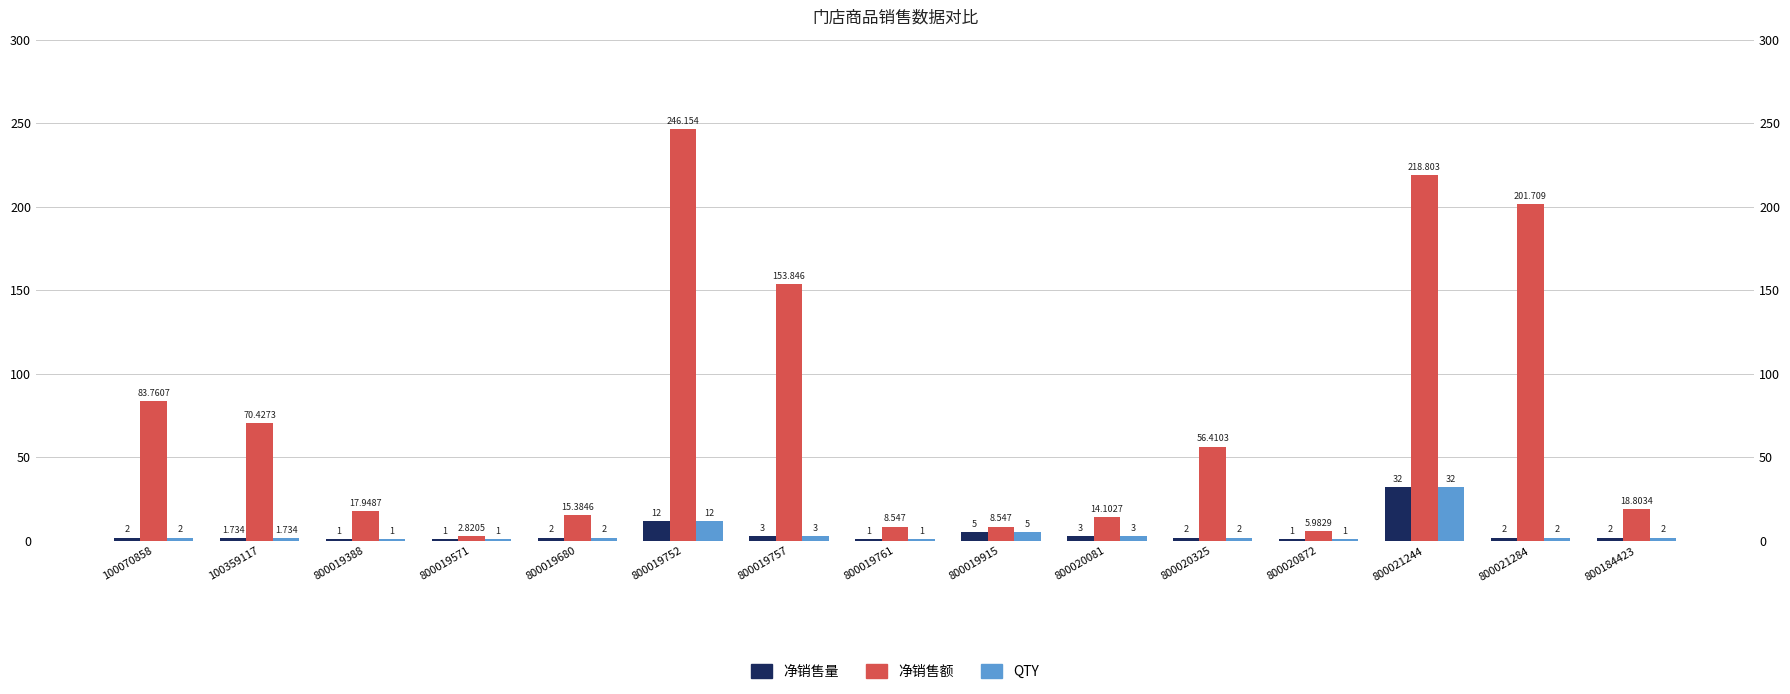

At which label does QTY first exceed 2?

800019752